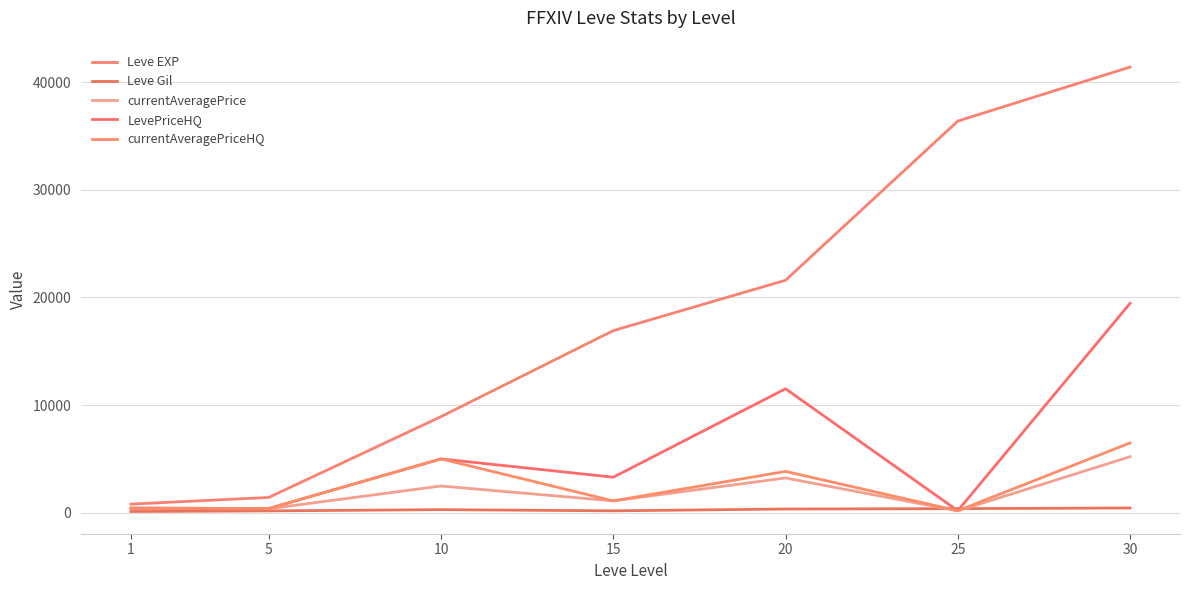

What is the sum of all Leve Gil values?

1903.0